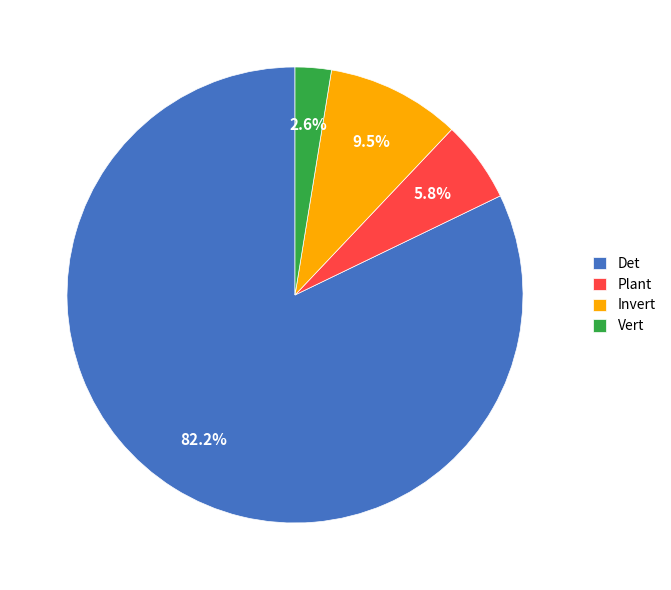

Which slice is the smallest?

Vert